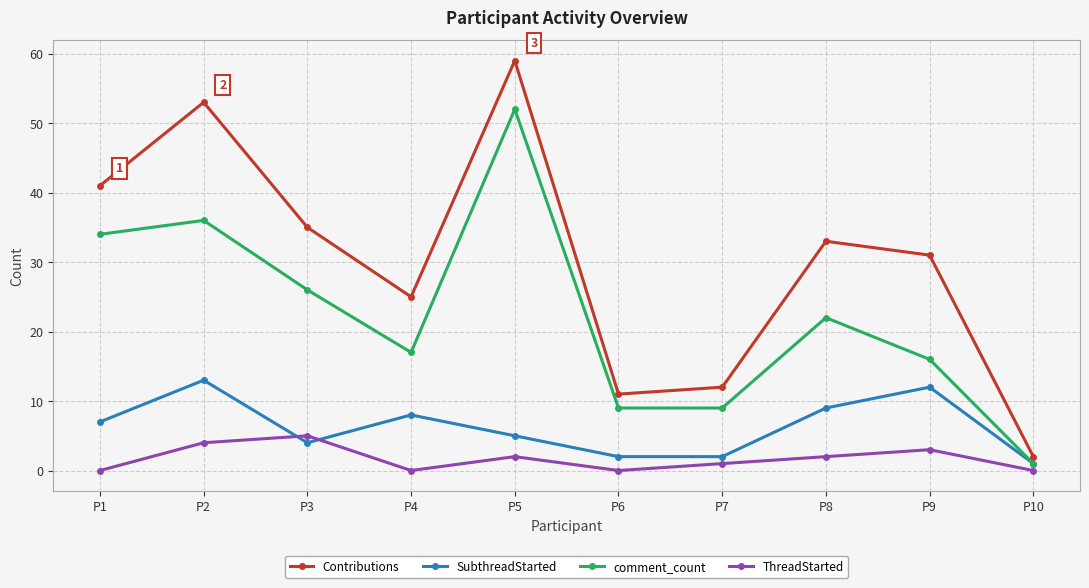

Reading right to left, extract all data points from this chart.

Contributions: 2	31	33	12	11	59	25	35	53	41
SubthreadStarted: 1	12	9	2	2	5	8	4	13	7
comment_count: 1	16	22	9	9	52	17	26	36	34
ThreadStarted: 0	3	2	1	0	2	0	5	4	0